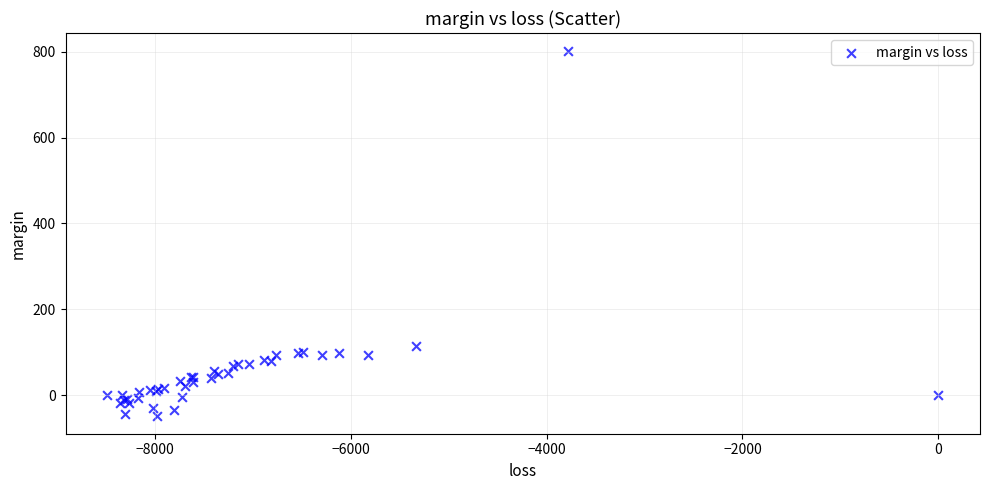

What Y value in the scatter plot is closest to 376?

115.0